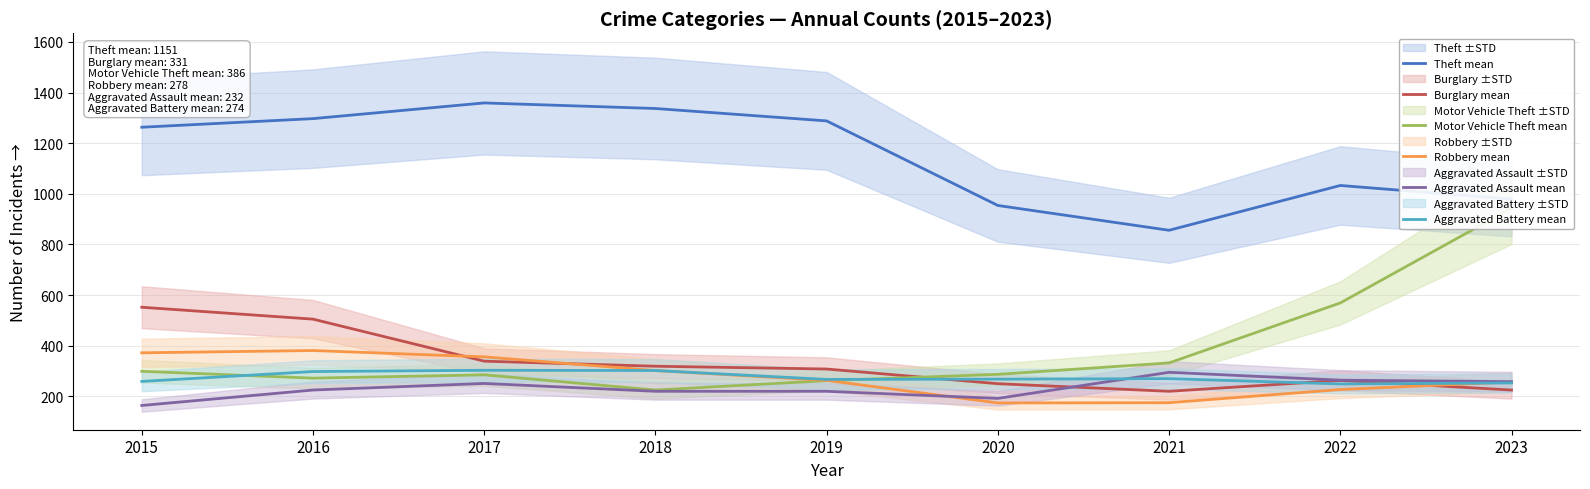

What is the spread (max minus min) of values at 2023?

754